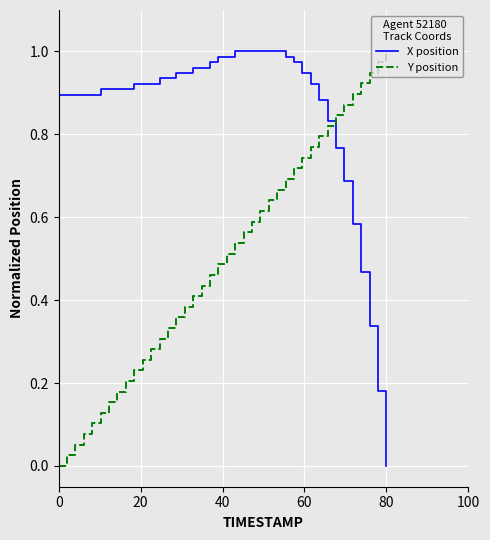

Which series has the largest total across all categories?

X position